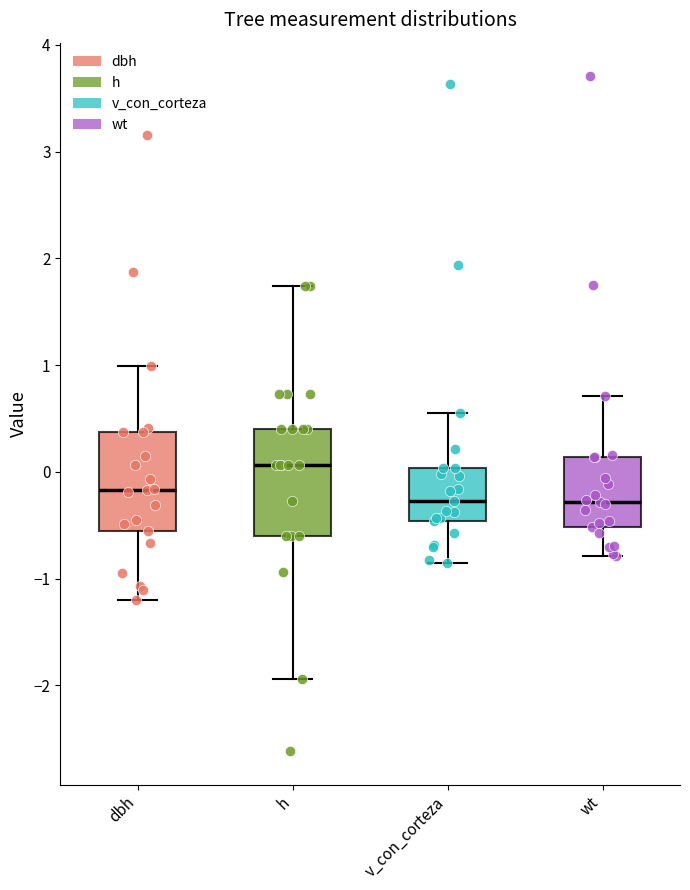

Reading left to right, read every box against the y-axis: the position of its median line, the range the box covers, and the ends of its whiskers. The values are not printed on the chart, so give them approximately, as read against the axis.

dbh: median -0.2, box -0.6 to 0.4, whiskers -1.2 to 1.0
h: median 0.1, box -0.6 to 0.4, whiskers -1.9 to 1.7
v_con_corteza: median -0.3, box -0.5 to 0.0, whiskers -0.9 to 0.6
wt: median -0.3, box -0.5 to 0.1, whiskers -0.8 to 0.7